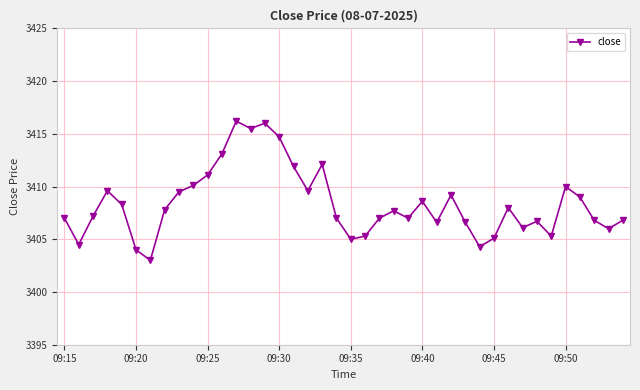

What is the smallest value displayed?

3403.0